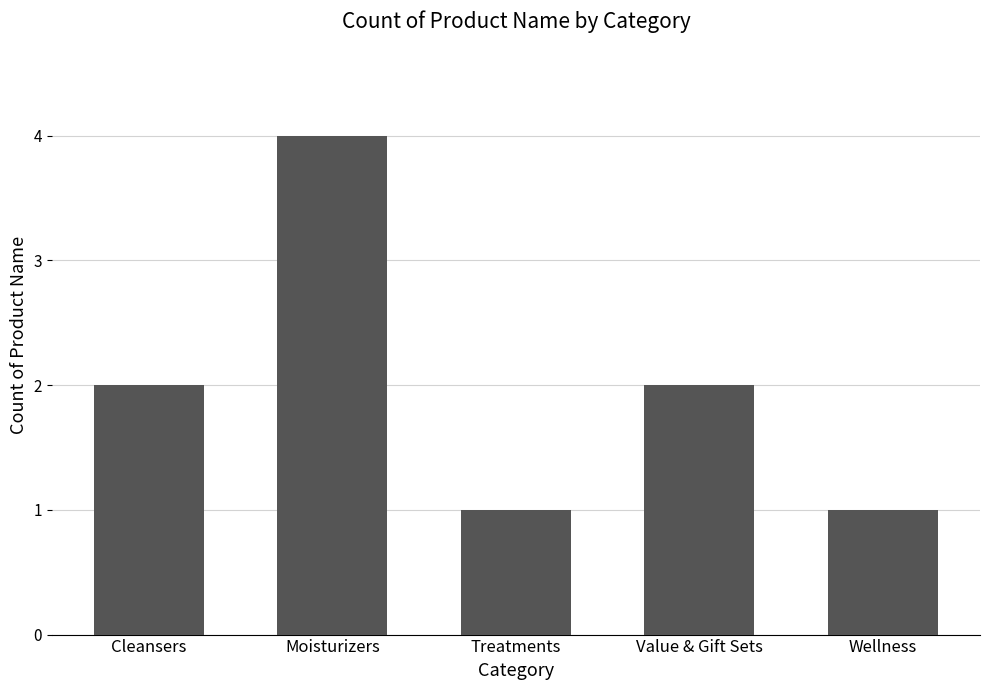

What is the label of the 2nd bar from the left?

Moisturizers